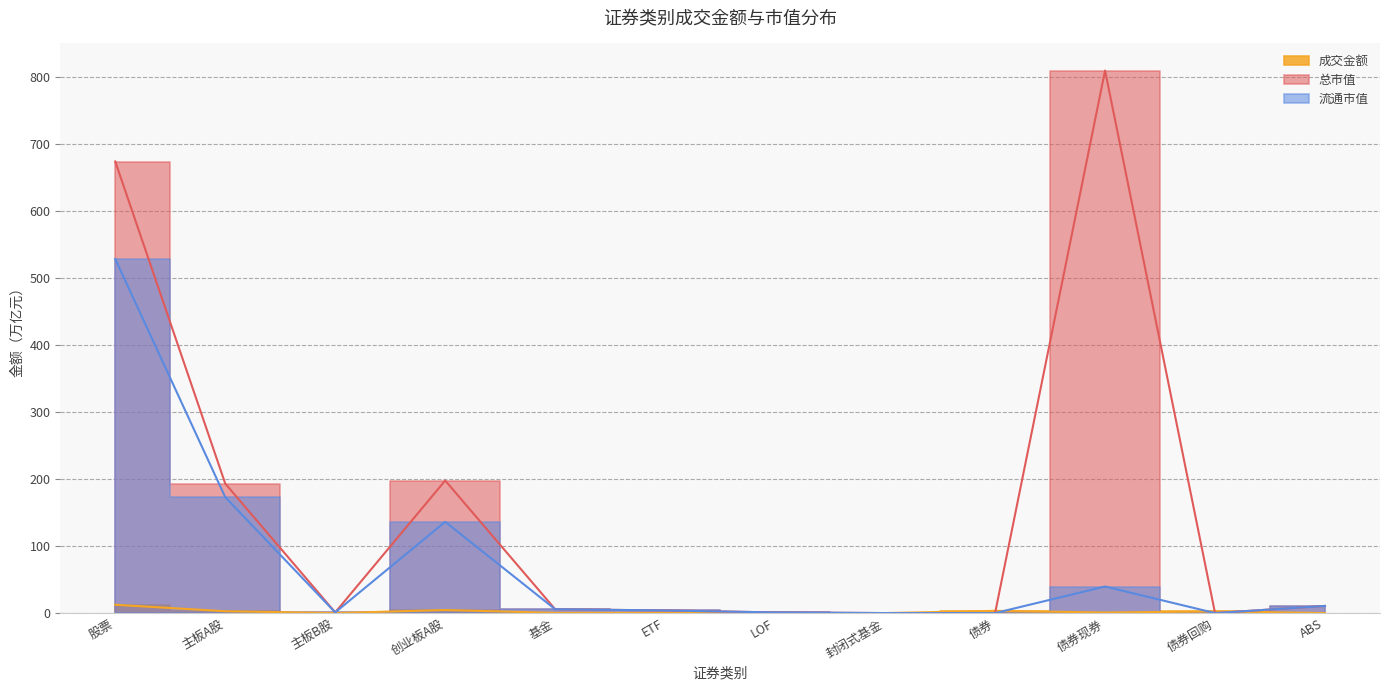

Is this an area chart (filled region under the line)?

No